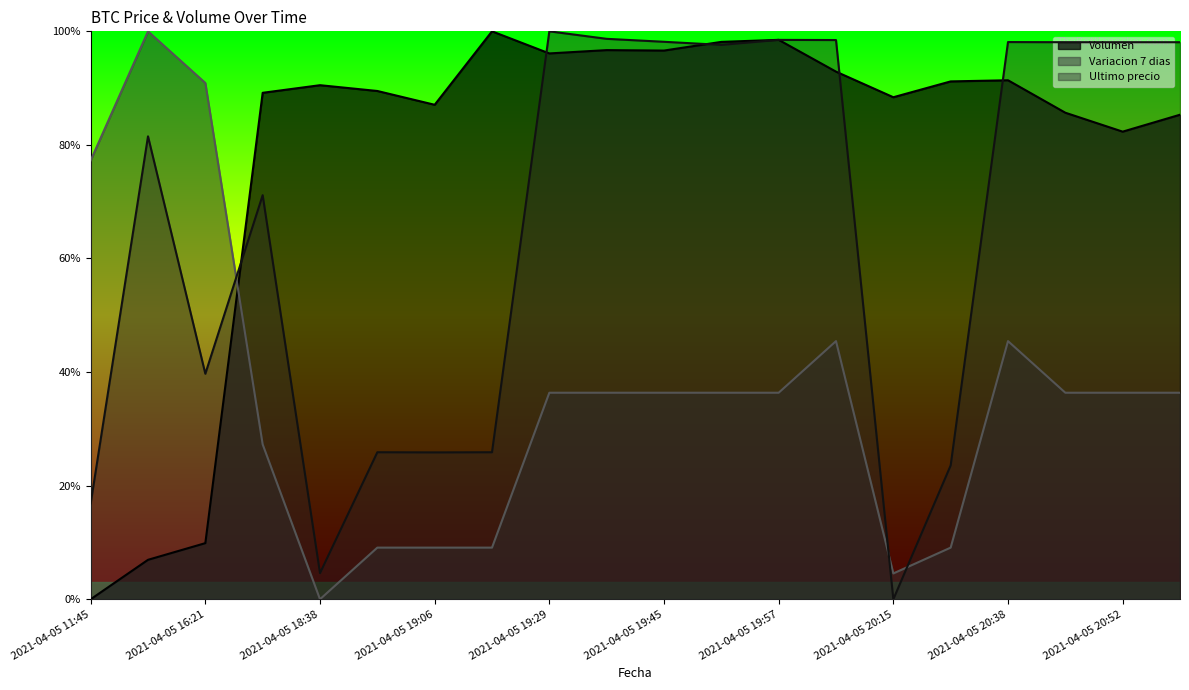

At which label is Variacion 7 dias closest to 0?

2021-04-05 18:38